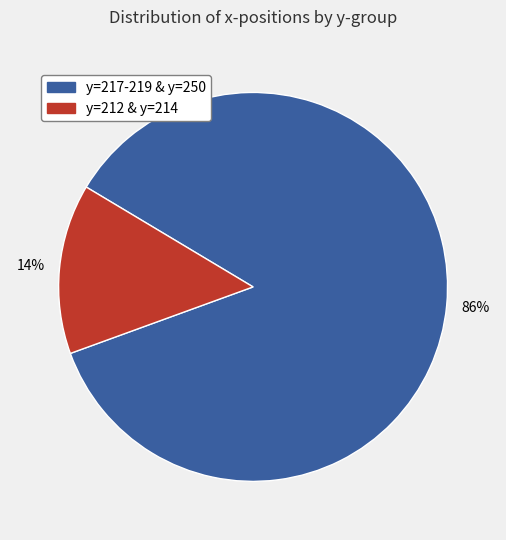

Is y=217-219 & y=250 the majority of the pie?

Yes